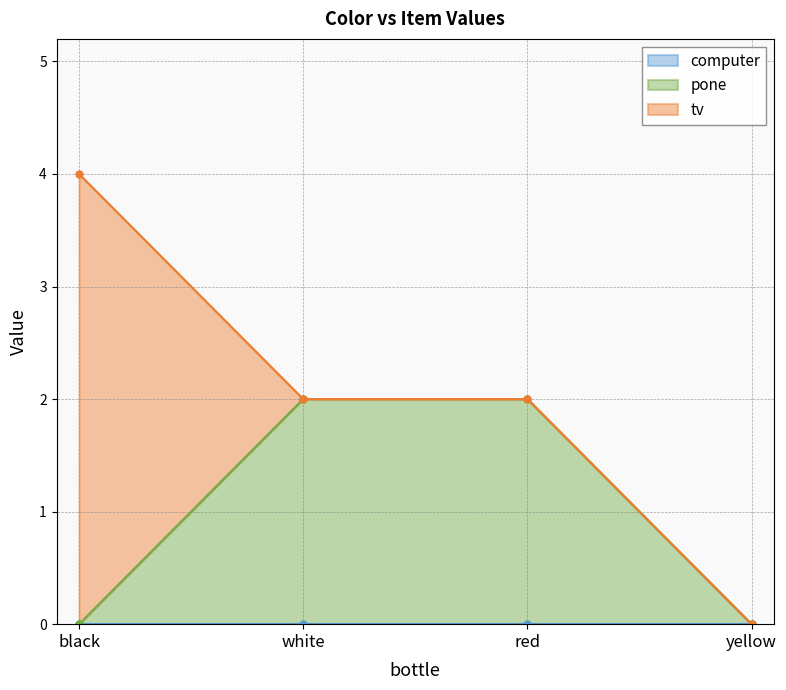

How many lines are shown in the chart?

3